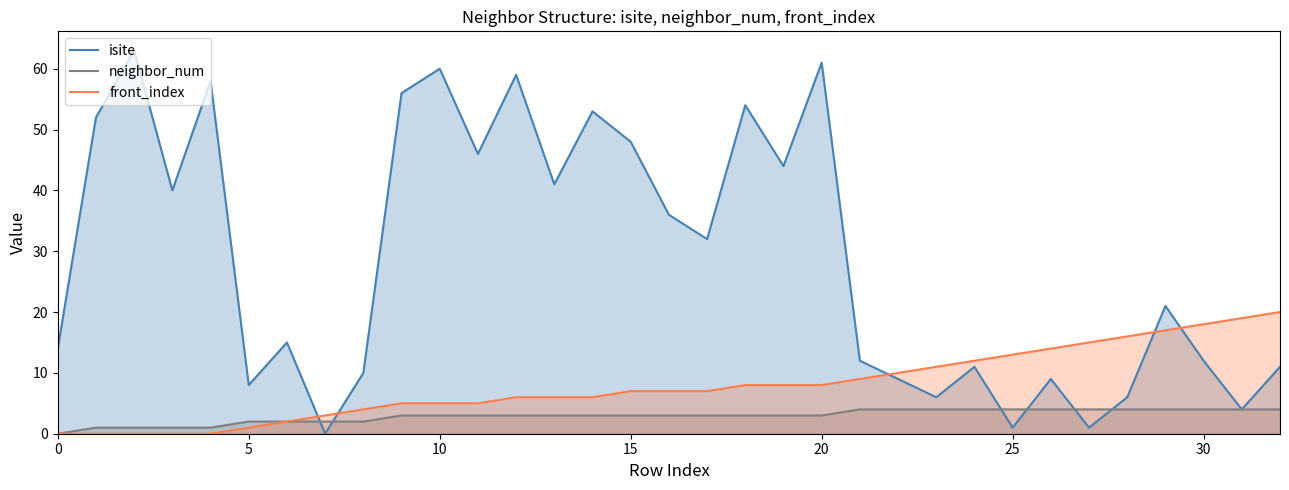

The isite series shows 36 at 16. True or false?

True